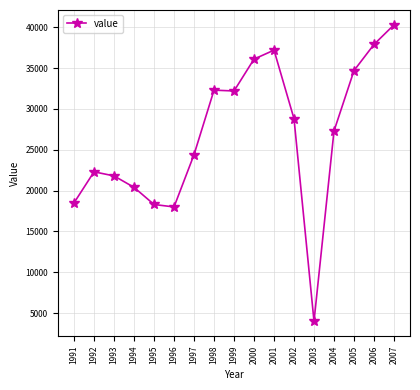

What is the change in value from 1992 to 2002?

+6500